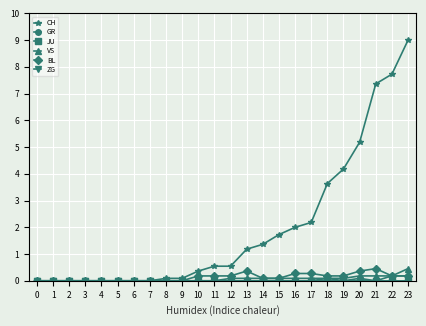

Does the chart have visible grid lines?

Yes